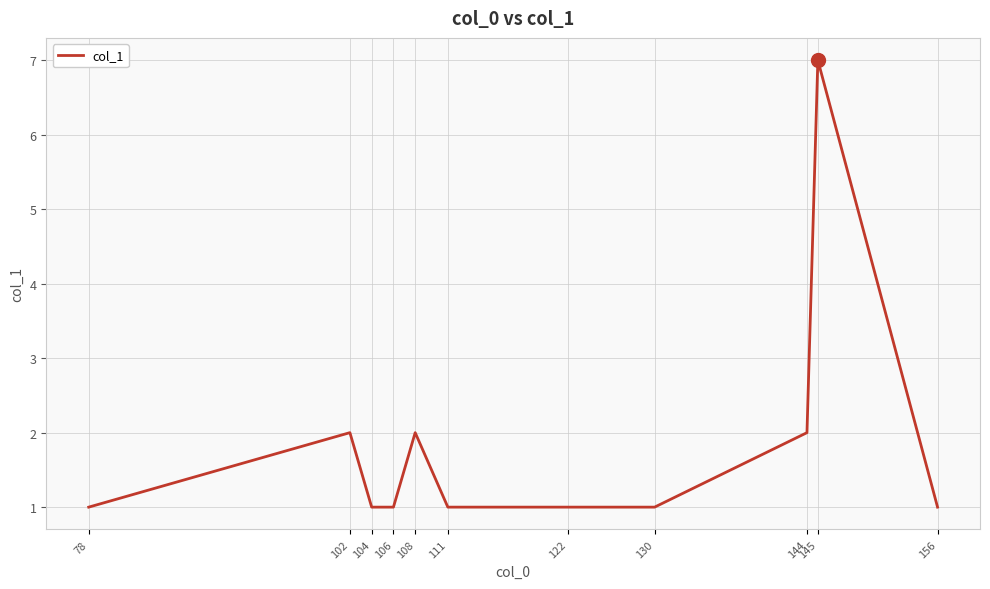

What is the maximum value shown in the chart?

7